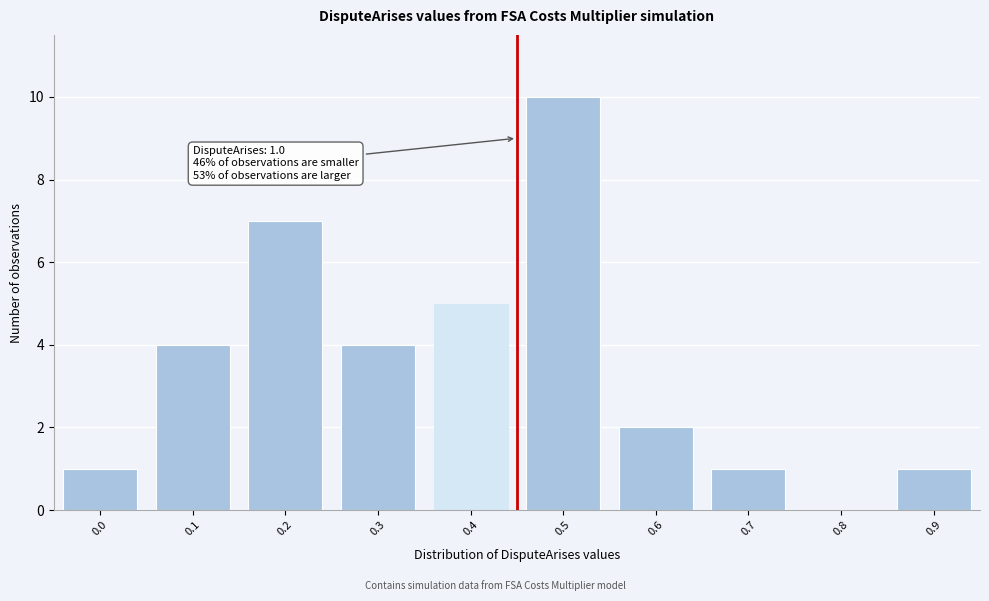

Reading right to left, transcribe all the data shown in this chart.

0.9=1	0.8=0	0.7=1	0.6=2	0.5=10	0.4=5	0.3=4	0.2=7	0.1=4	0.0=1